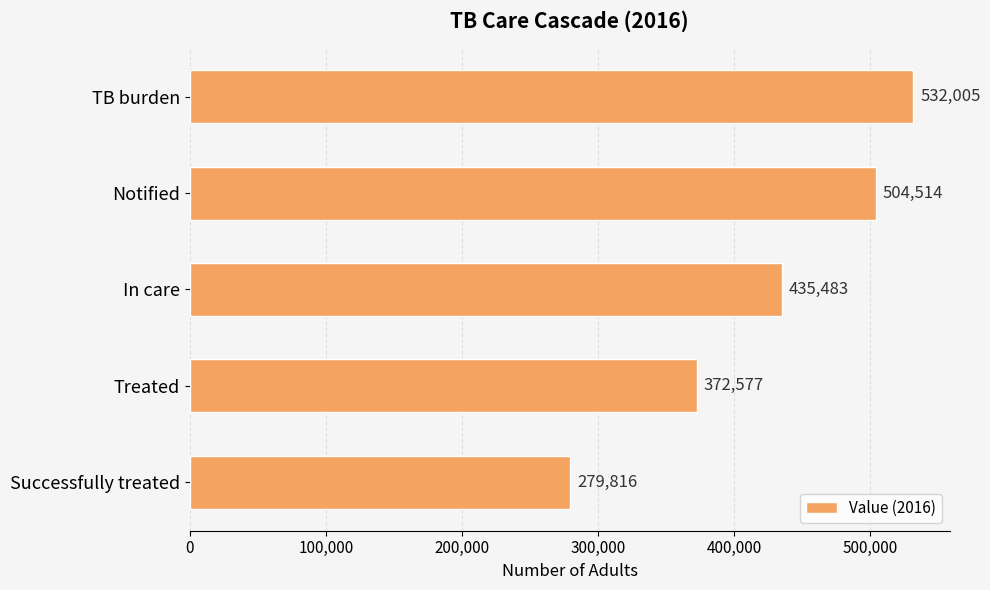

What is the change in value from TB burden to In care?

-96522